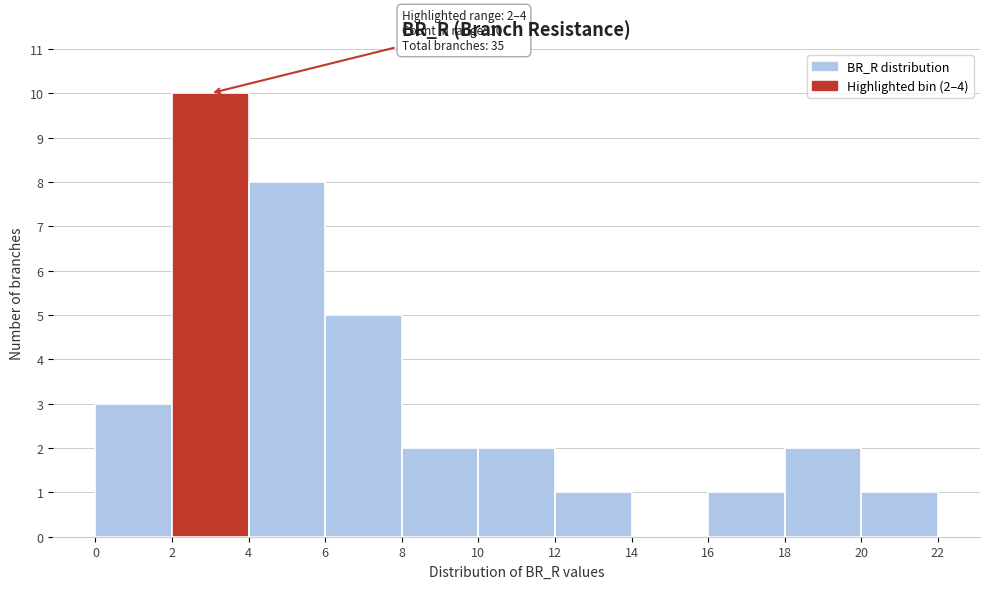

Which range on the x-axis has the tallest bar?

2 to 4